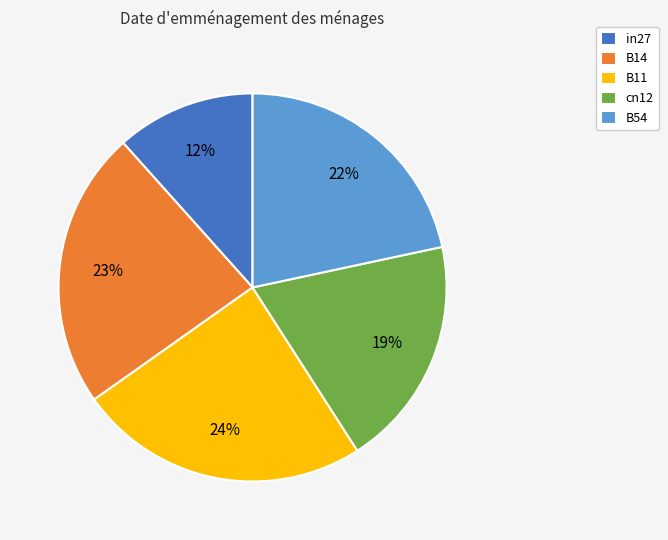

True or false: in27 accounts for 12% of the total.

True